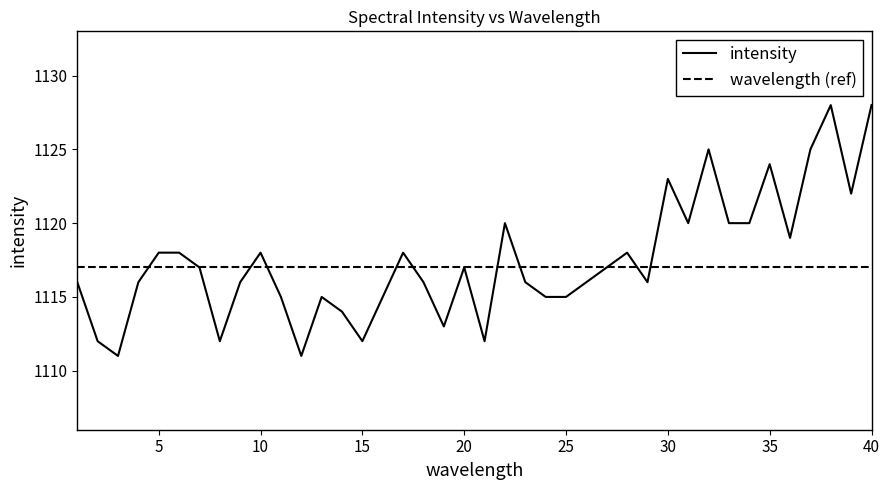

Reading left to right, what are all the values shown in this chart?

intensity: 1116	1112	1111	1116	1118	1118	1117	1112	1116	1118	1115	1111	1115	1114	1112	1115	1118	1116	1113	1117	1112	1120	1116	1115	1115	1116	1117	1118	1116	1123	1120	1125	1120	1120	1124	1119	1125	1128	1122	1128
wavelength (ref): 1117	1117	1117	1117	1117	1117	1117	1117	1117	1117	1117	1117	1117	1117	1117	1117	1117	1117	1117	1117	1117	1117	1117	1117	1117	1117	1117	1117	1117	1117	1117	1117	1117	1117	1117	1117	1117	1117	1117	1117